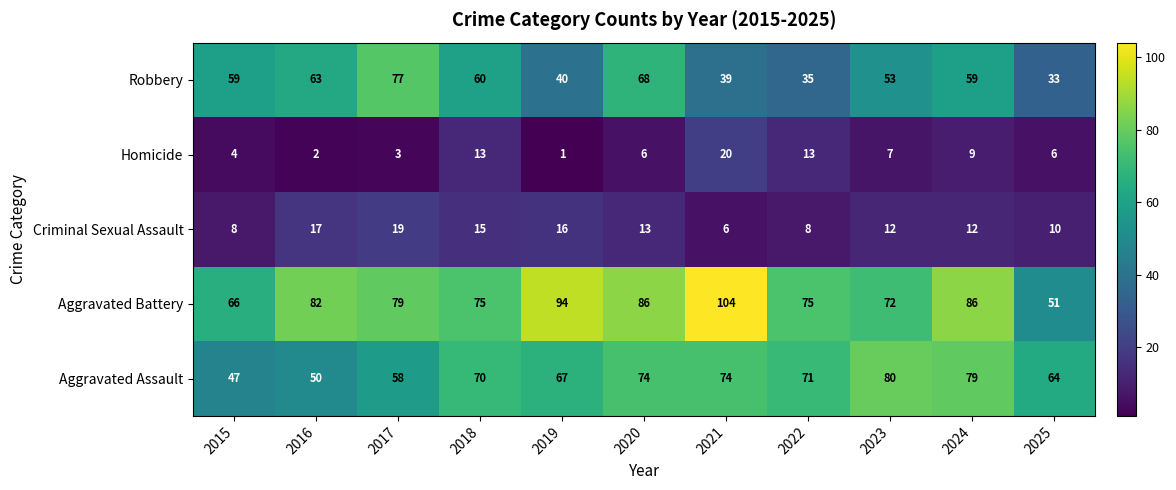

What is the spread (max minus min) of values at 2017?

76